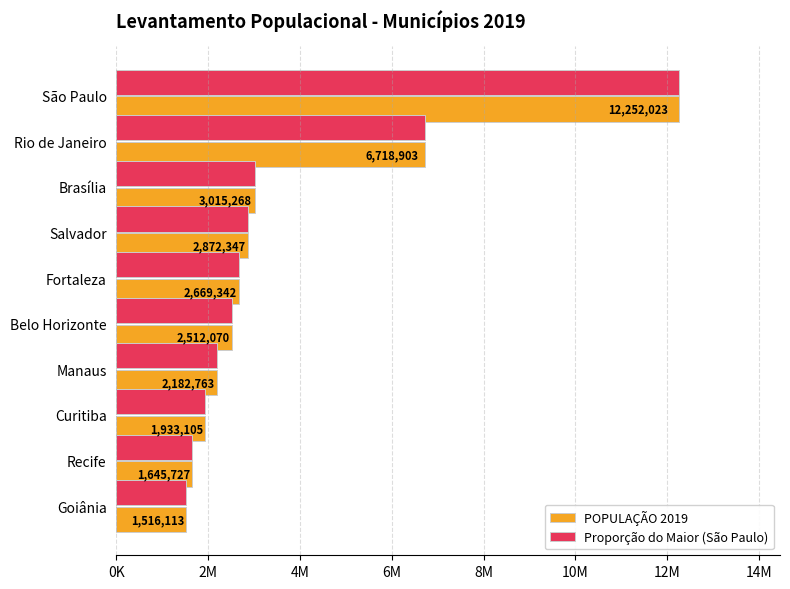

What are all the series names shown in the legend?

POPULAÇÃO 2019, Proporção do Maior (São Paulo)